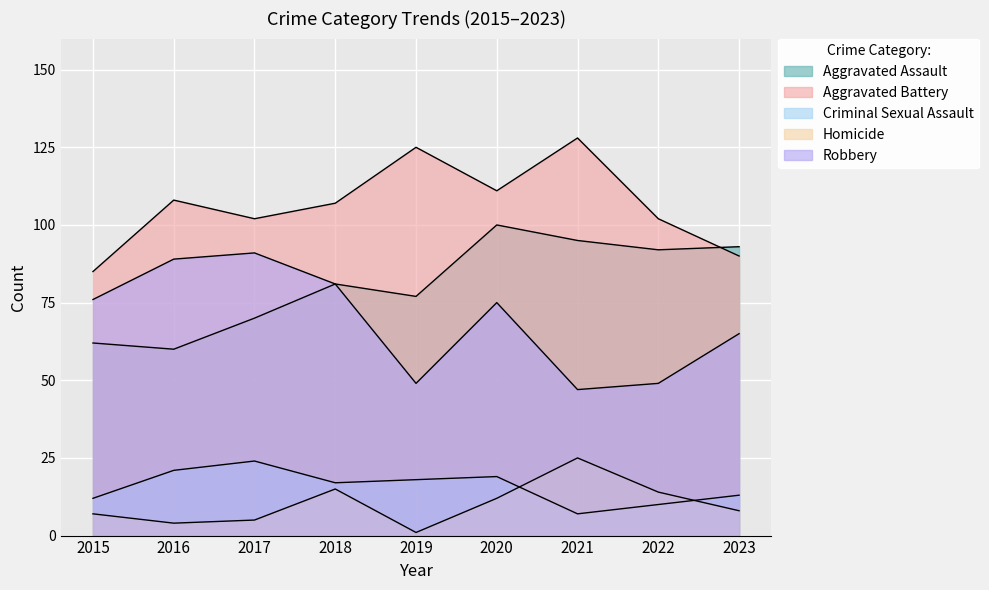

At which category does Aggravated Assault reach its first local peak?

2018